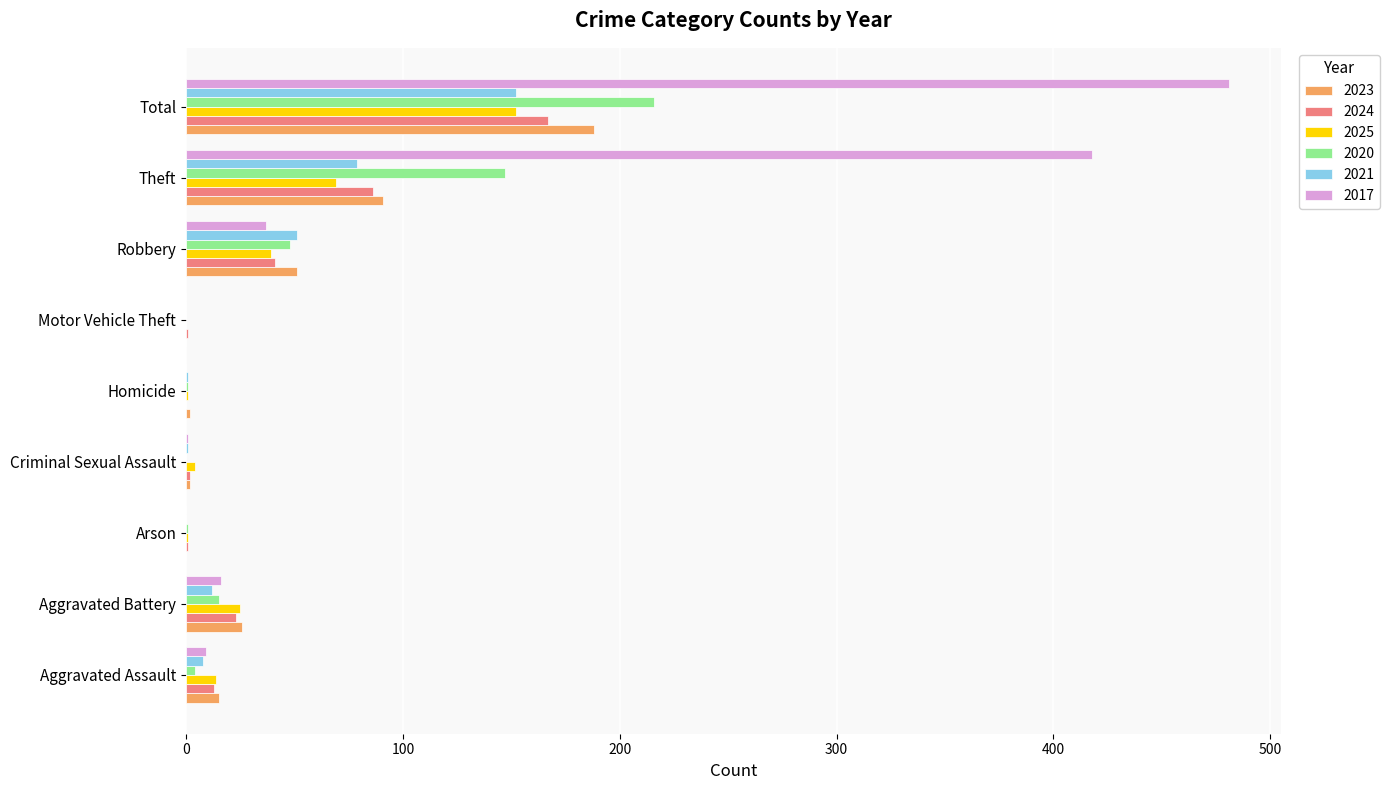

What is the sum of all 2017 values?

962